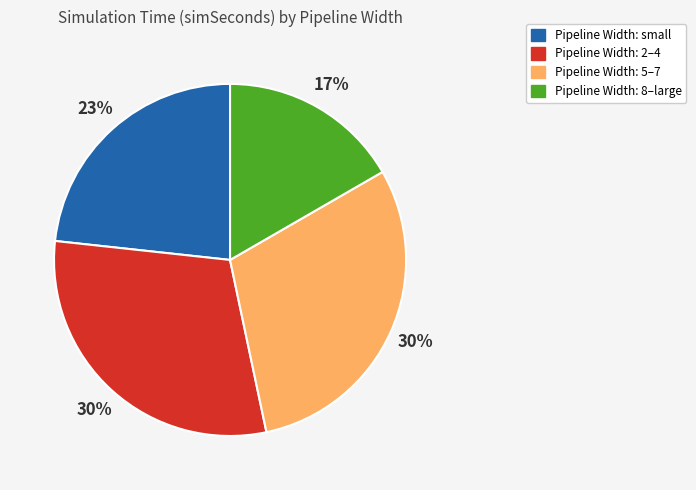

To the nearest percent, what is the difference between the largest and smallest slice percentages?

13%